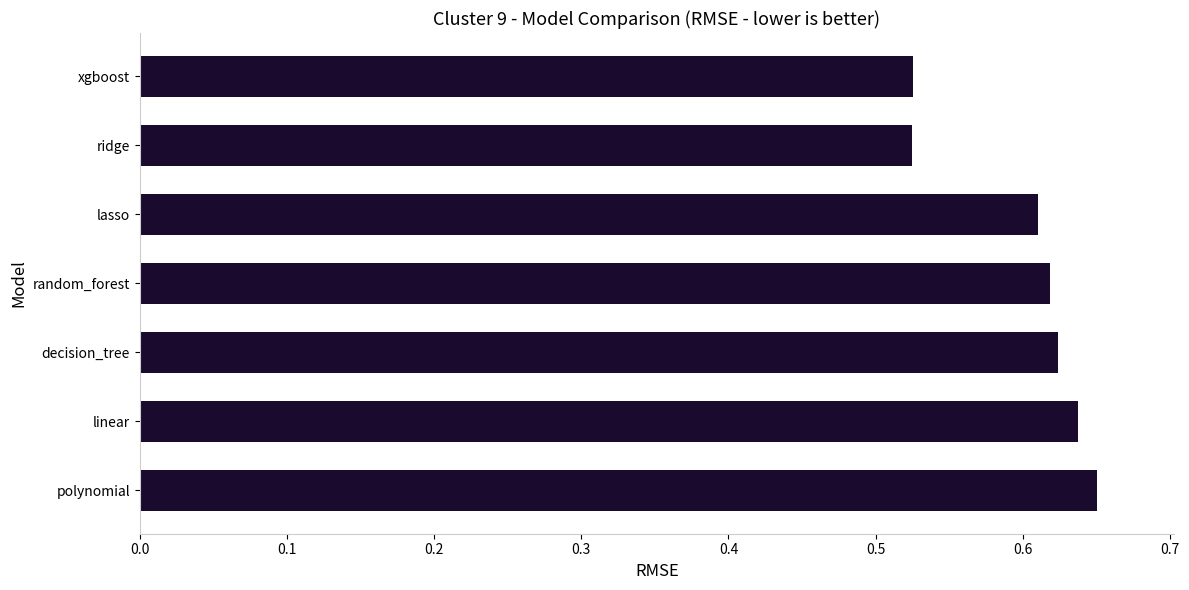

Which has a higher value, linear or lasso?

linear